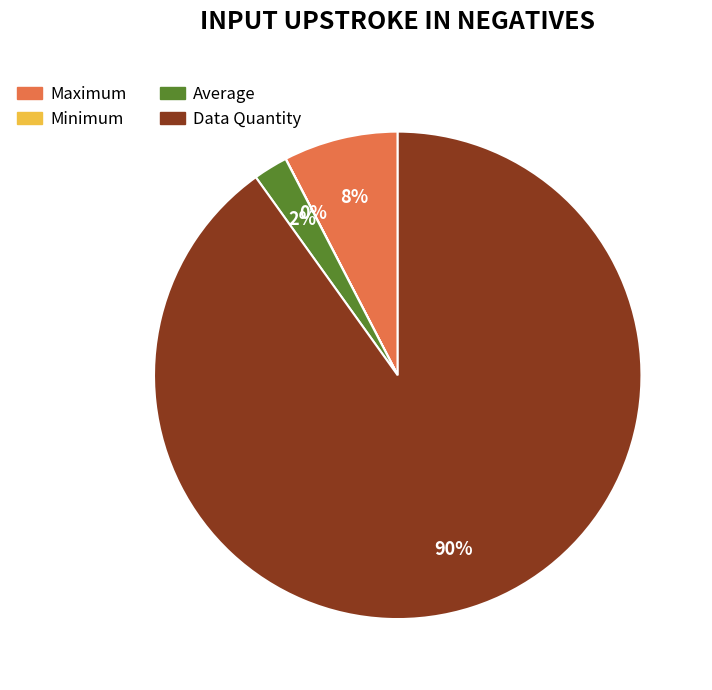

To the nearest percent, what percentage of the pie is Maximum?

8%